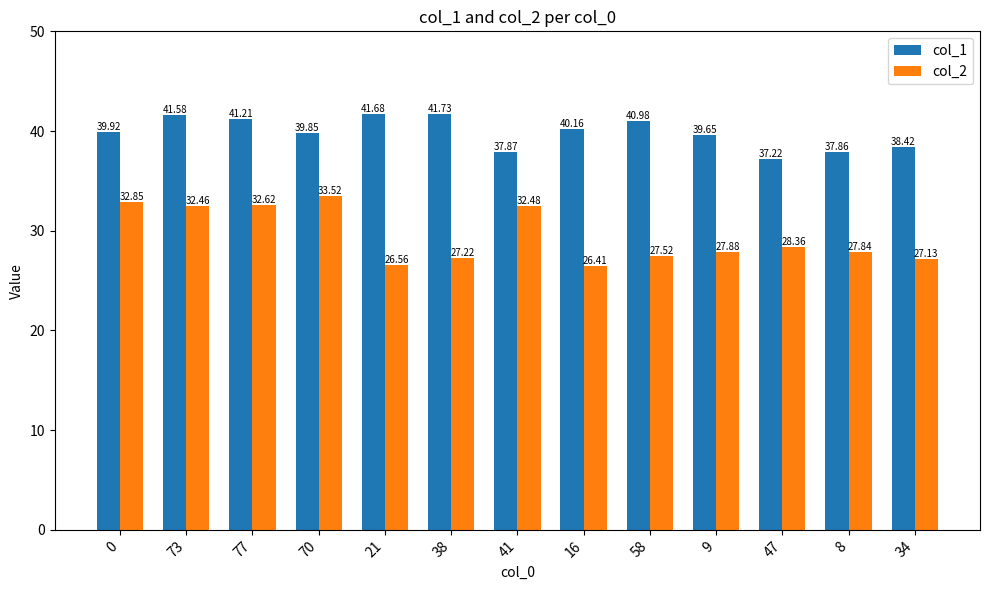

At how many categories does at least one series exceed 36?

13